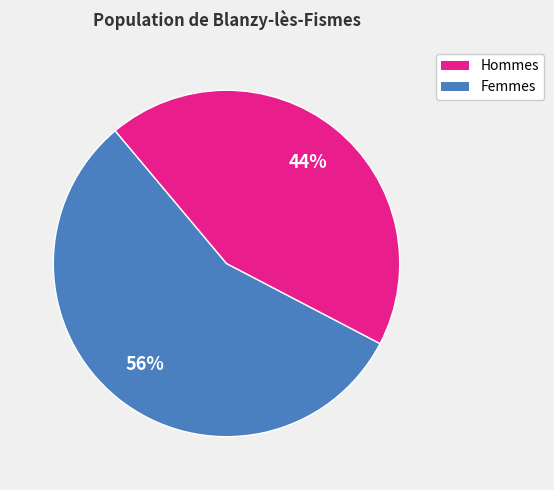

Does any single category account for the majority?

Yes